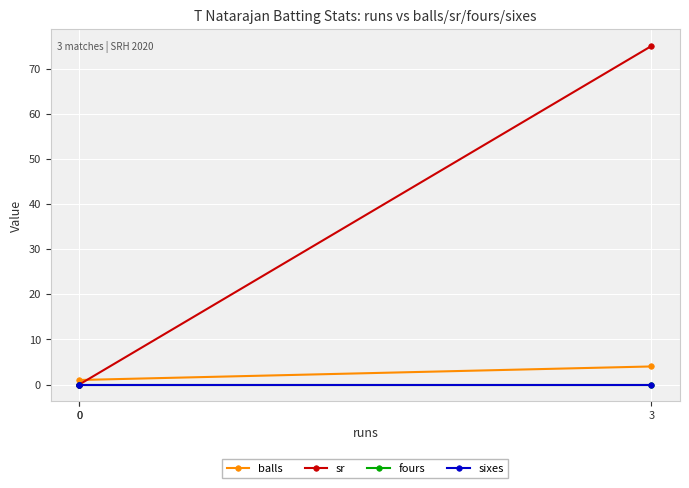

True or false: sr has a value of -38 at 0.

False